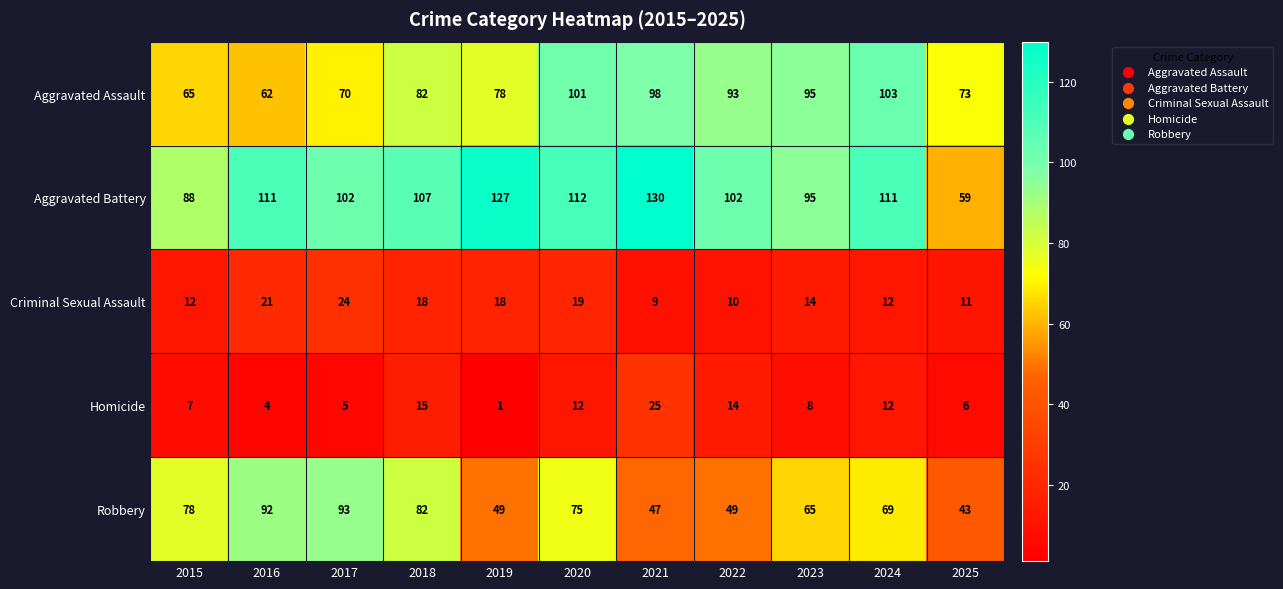

The Robbery series shows 47 at 2015. True or false?

False